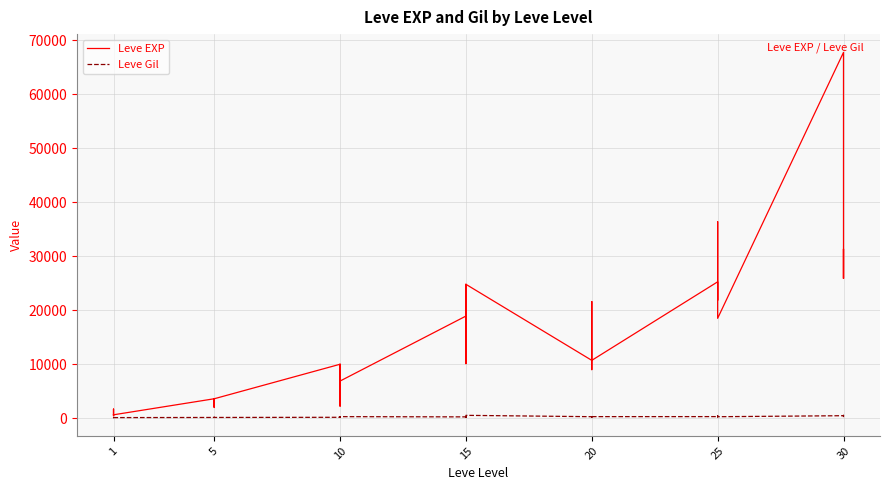

At which category does Leve Gil reach its first local valley?

1